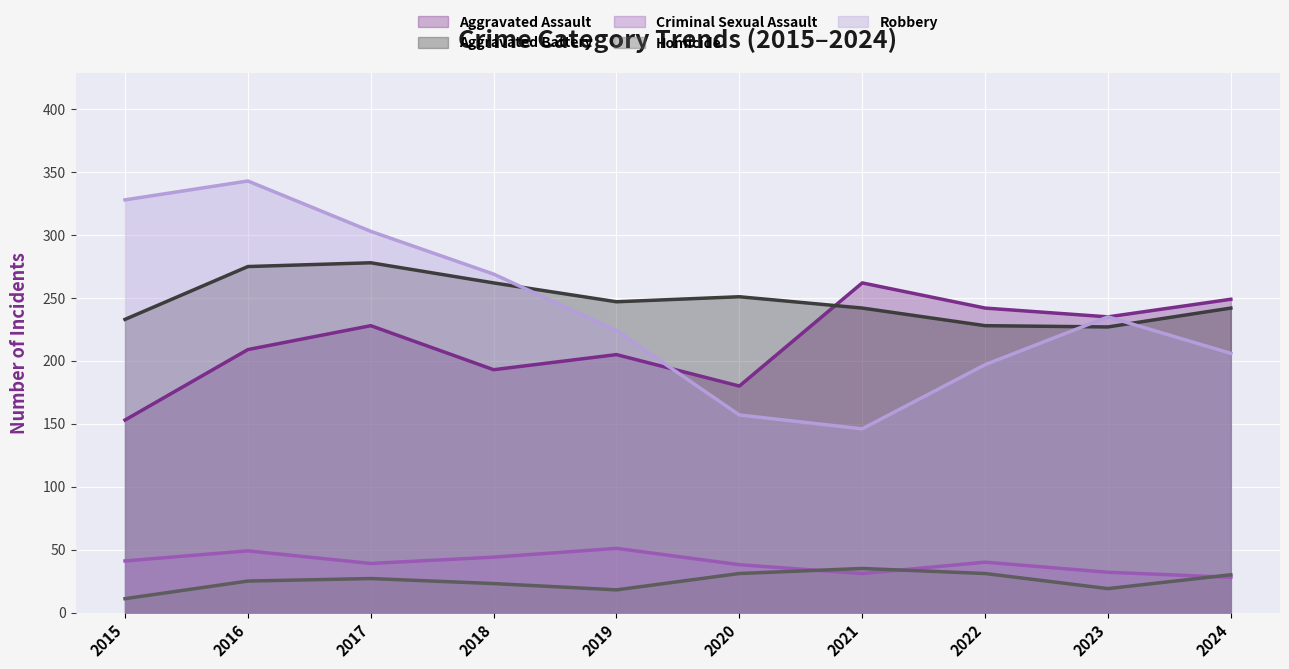

What is the difference between the maximum and minimum values in the Homicide series?

24